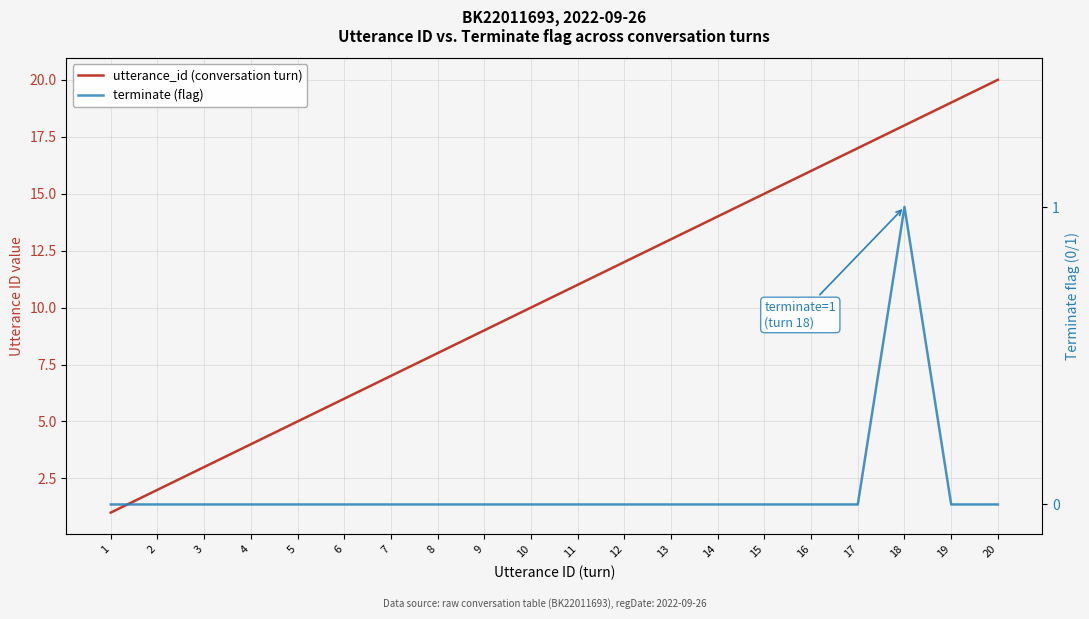

Reading left to right, extract all data points from this chart.

utterance_id (conversation turn): 1	2	3	4	5	6	7	8	9	10	11	12	13	14	15	16	17	18	19	20
terminate (flag): 0	0	0	0	0	0	0	0	0	0	0	0	0	0	0	0	0	1	0	0